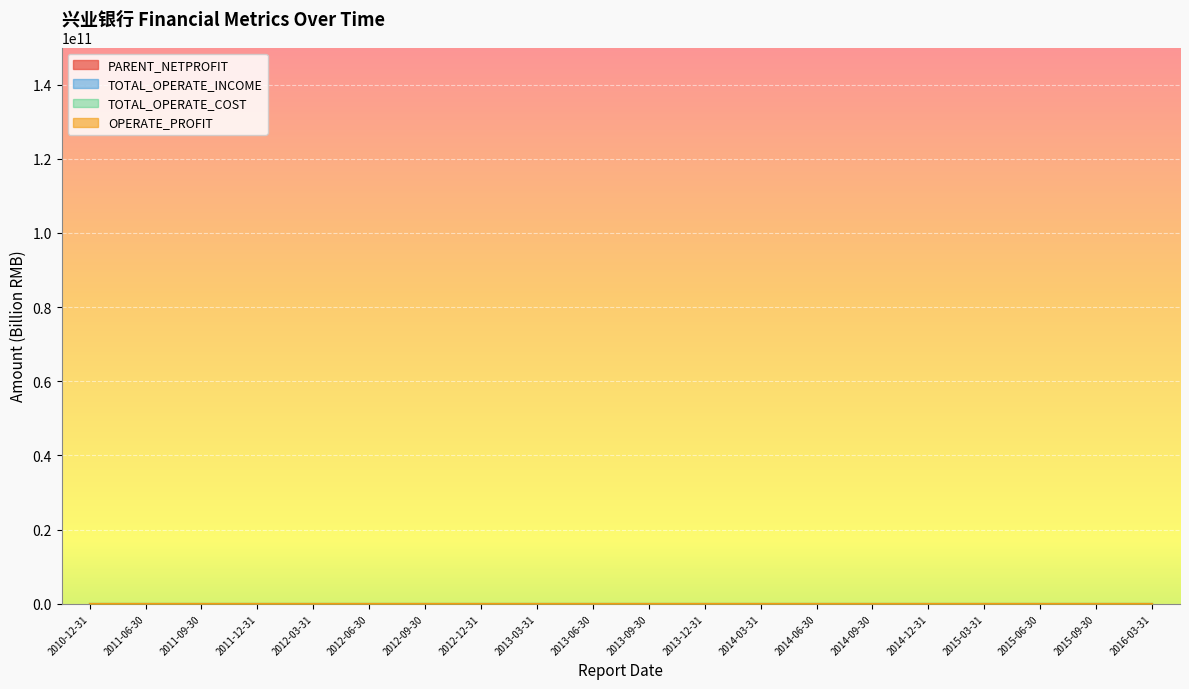

What is the sum of all TOTAL_OPERATE_INCOME values?

1213.9